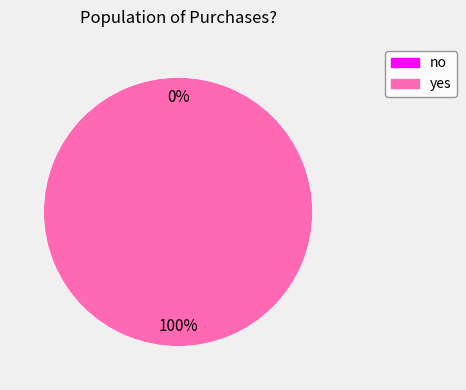

Combined, do no and yes account for over 50%?

Yes